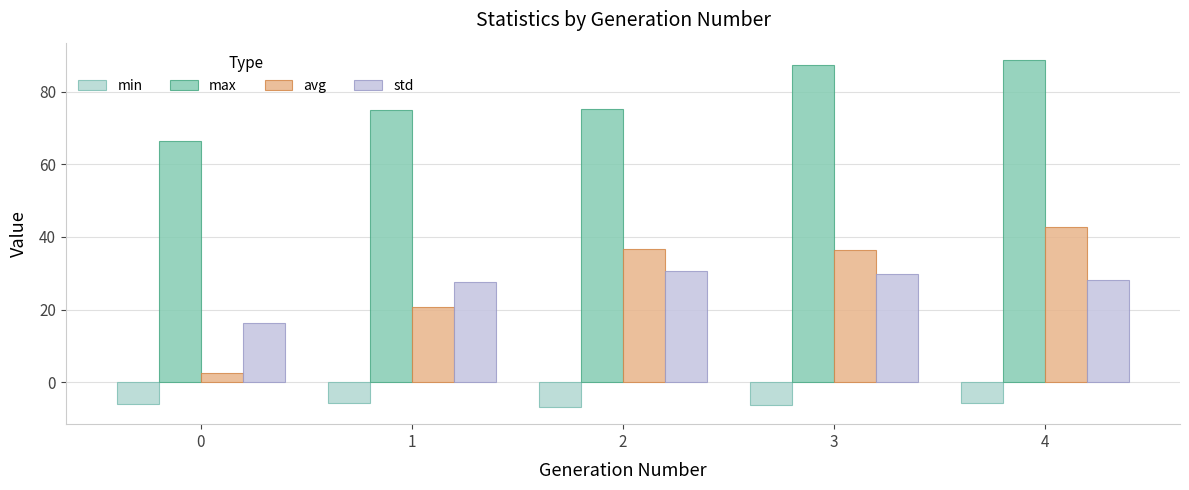

How many categories are shown in the chart?

5